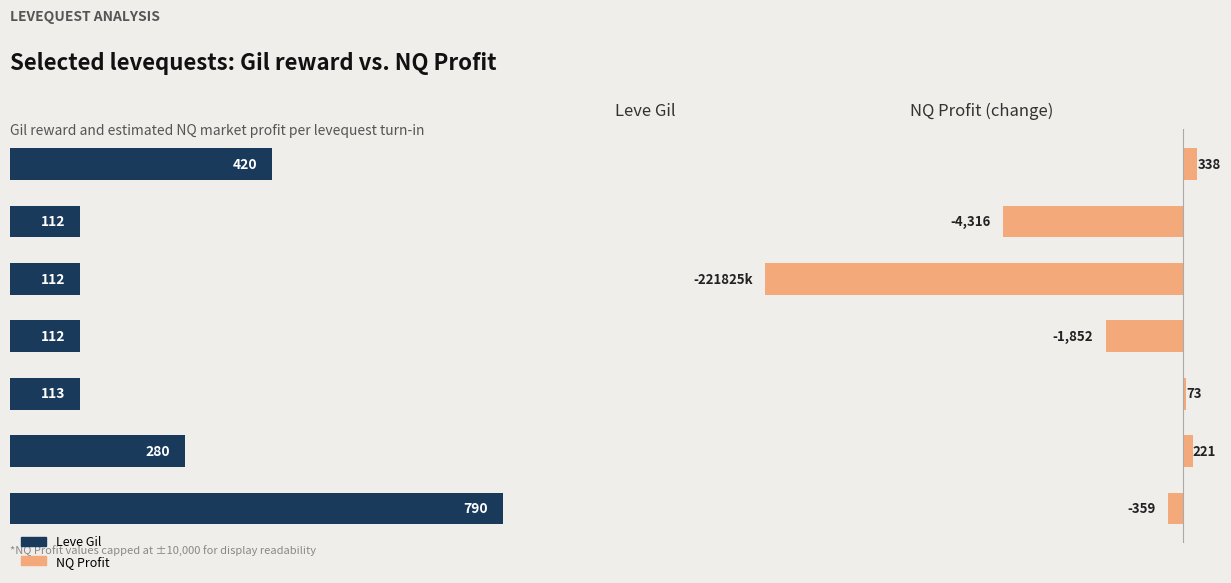

Is the value of Leve Gil at 0 greater than the value of NQ Profit at 0?

Yes